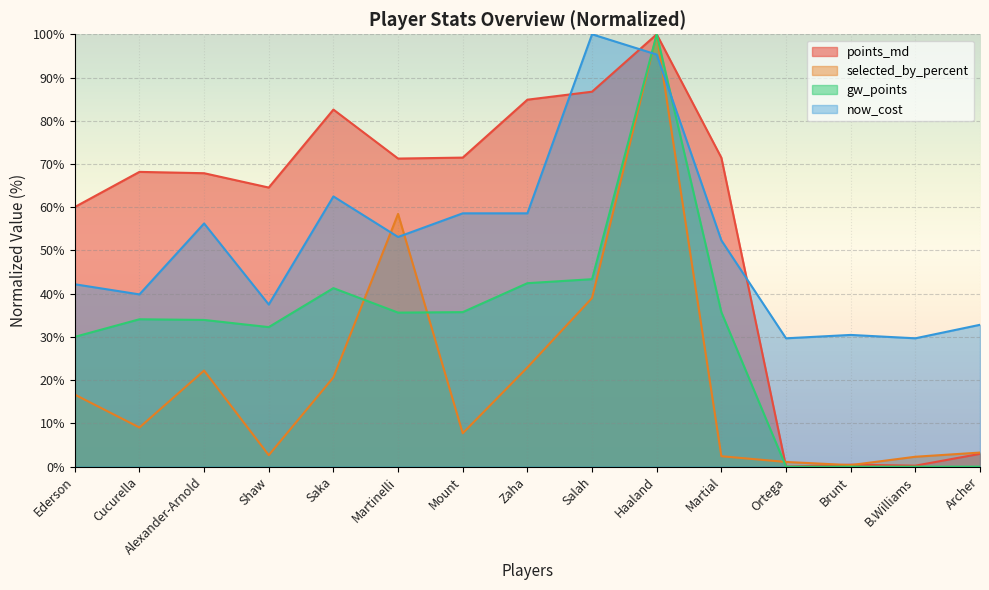

At which label is now_cost closest to 64?

Saka